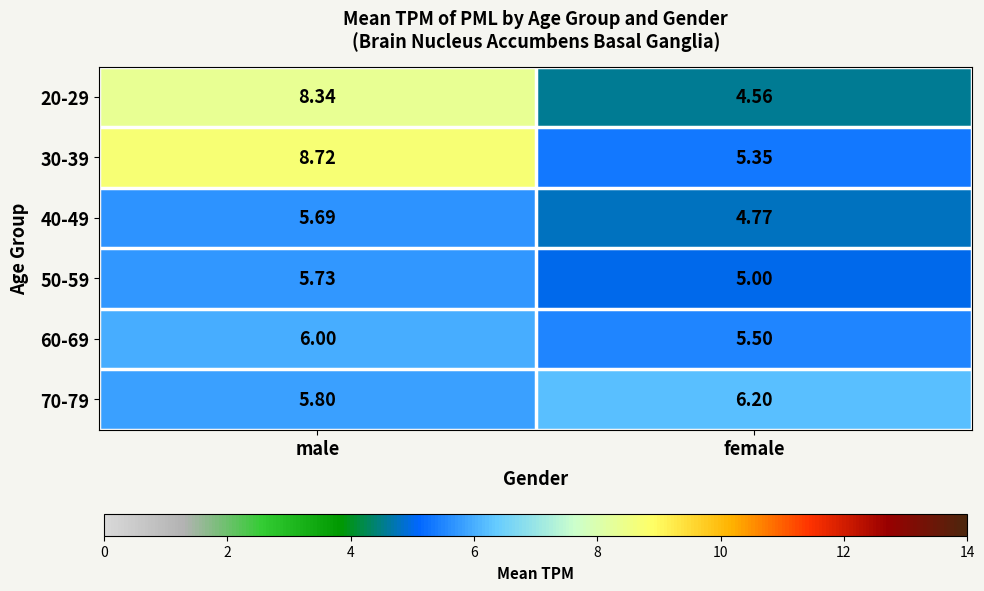

Which category has the lowest value in the 70-79 series?

male